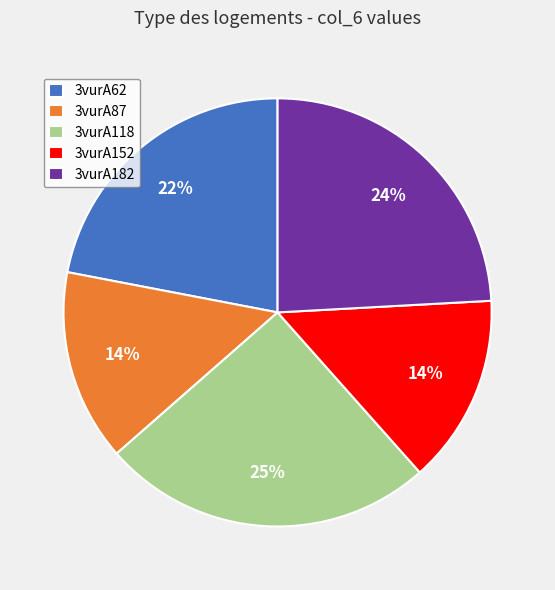

To the nearest percent, what is the difference between the largest and smallest slice percentages?

11%